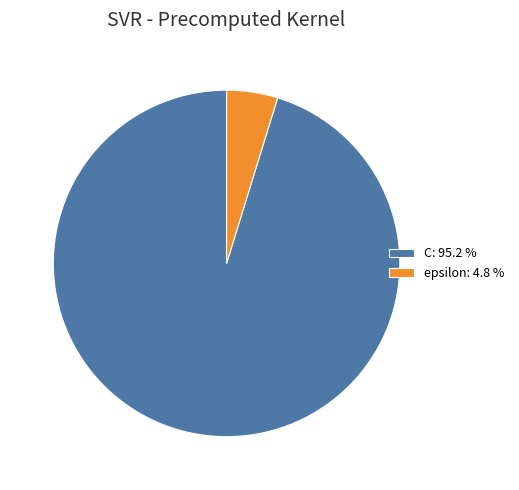

Between C: 95.2 % and epsilon: 4.8 %, which is larger?

C: 95.2 %